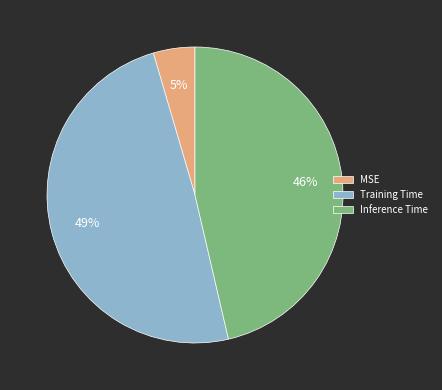

To the nearest percent, what is the difference between the Training Time and Inference Time slice percentages?

3%